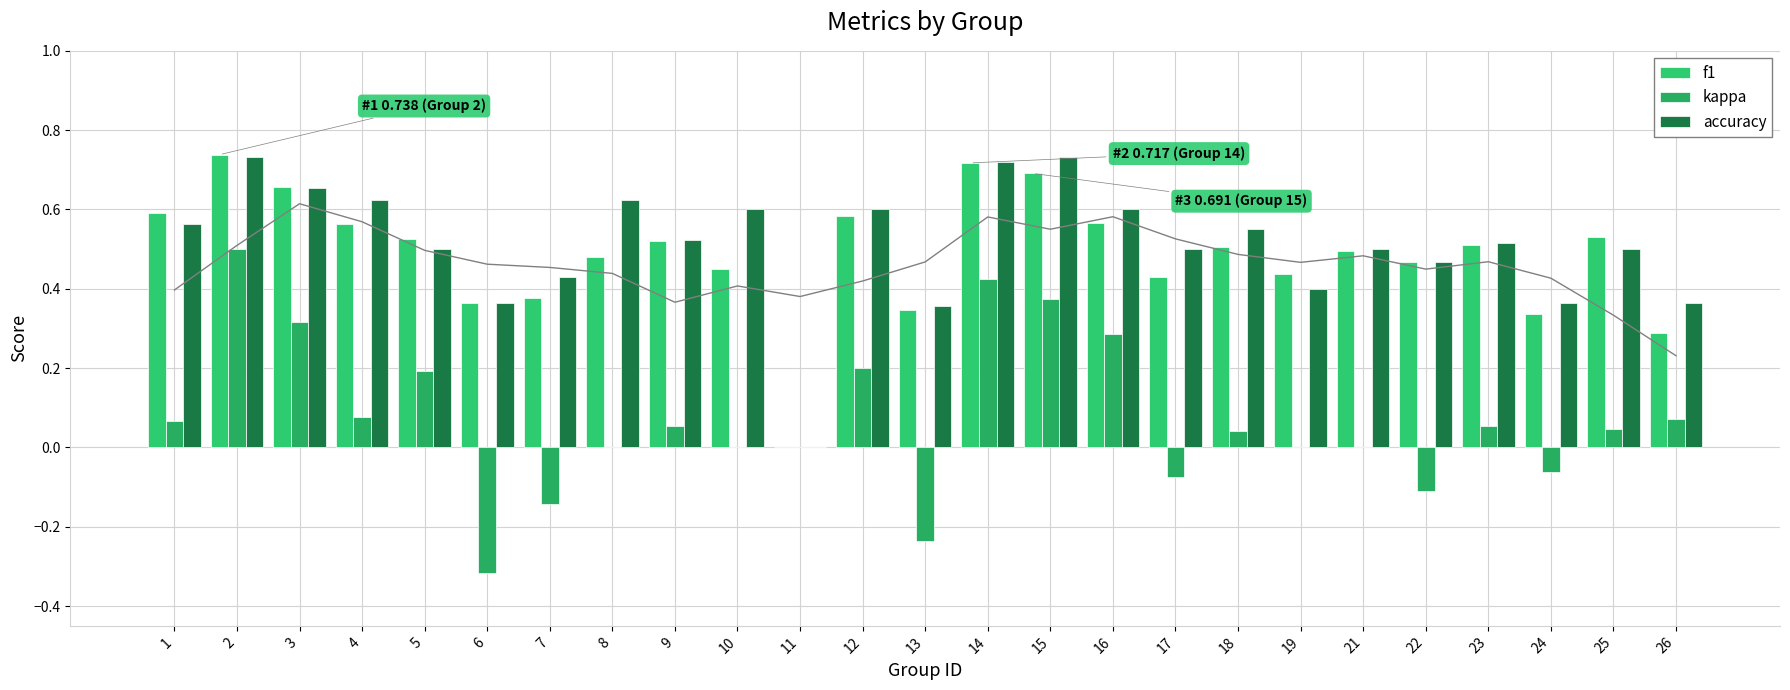

Which has a higher value, 23 or 24?

23